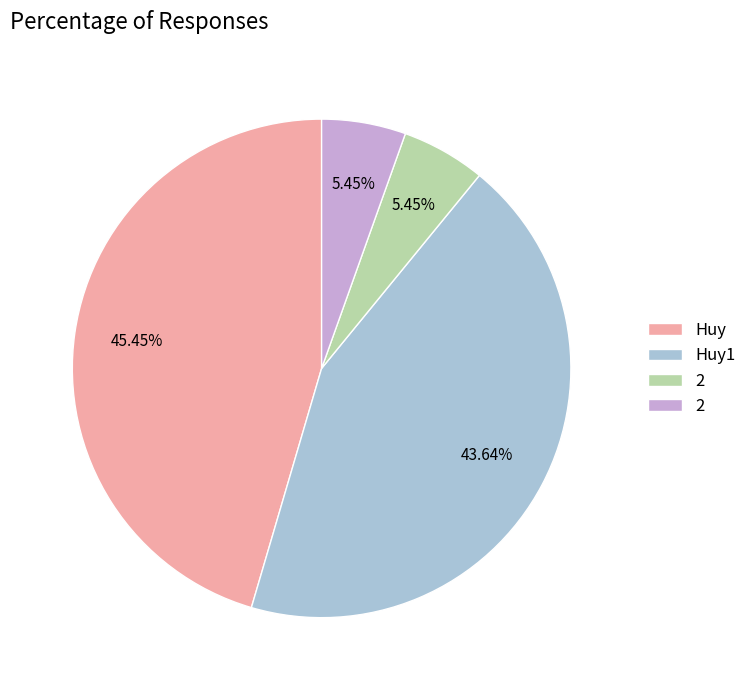

Does any single category account for the majority?

No